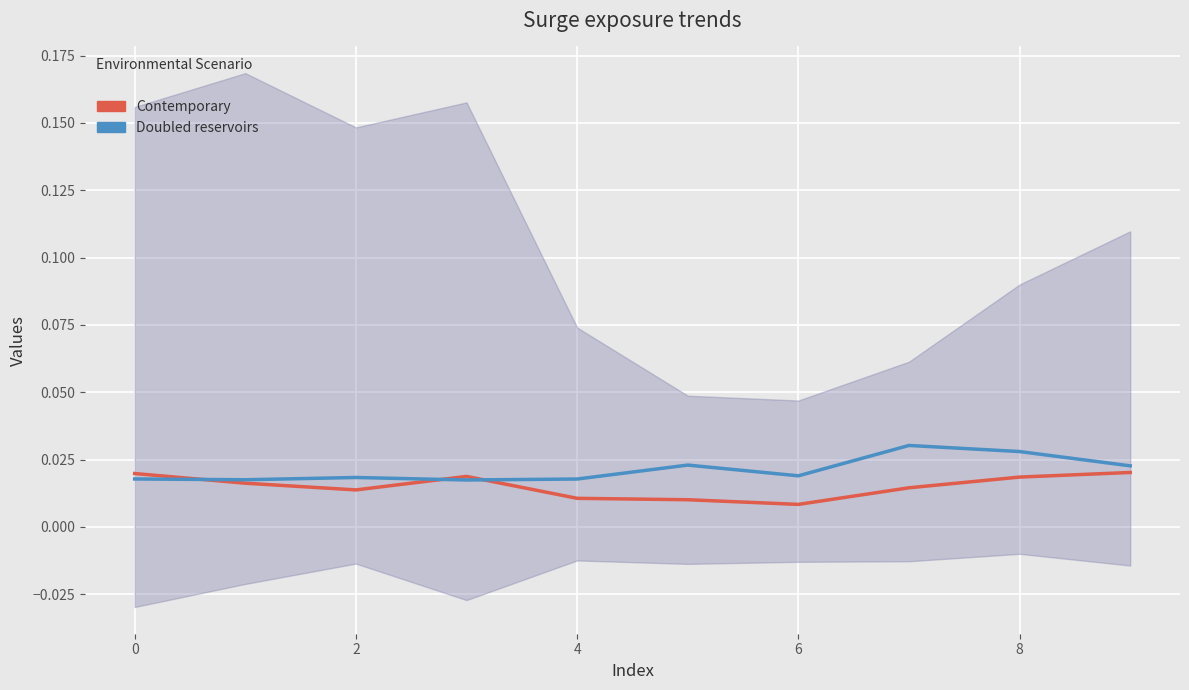

Count the number of data series in this chart.

2